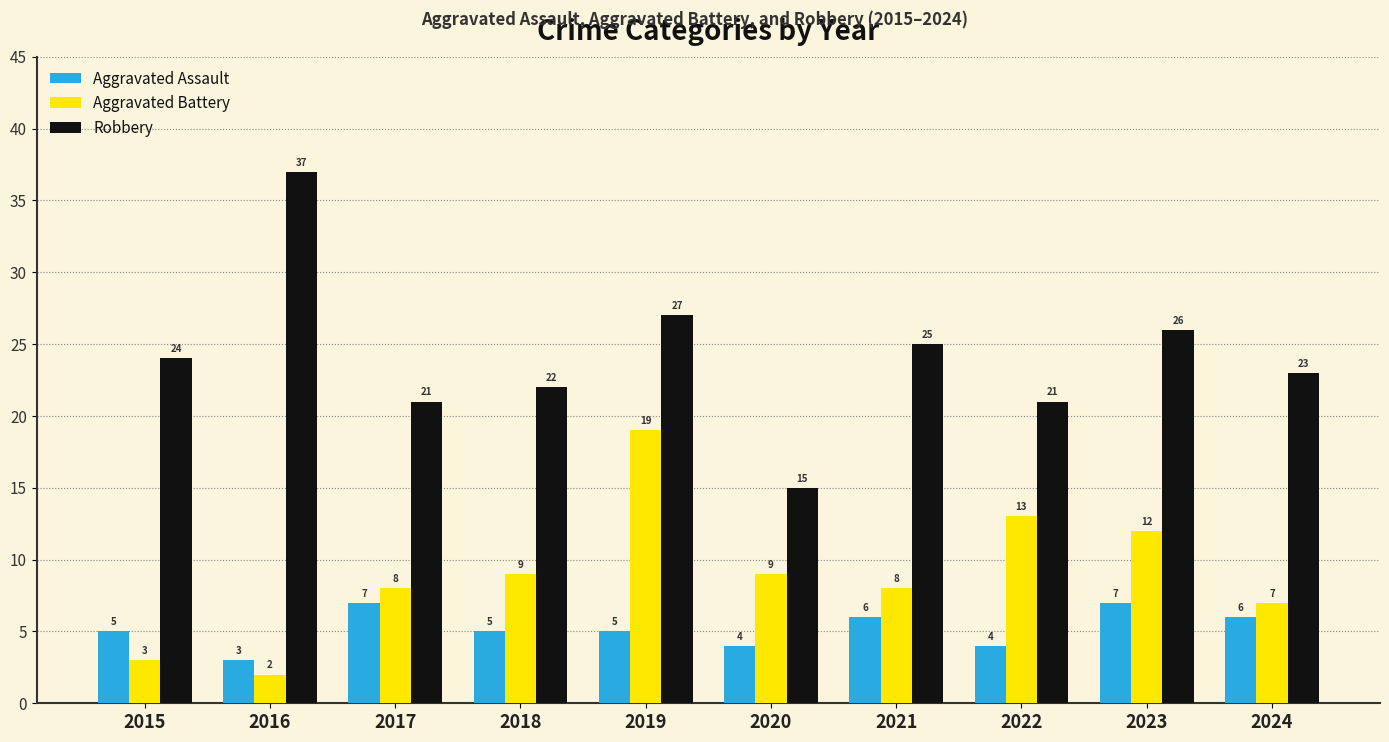

Count the number of data series in this chart.

3